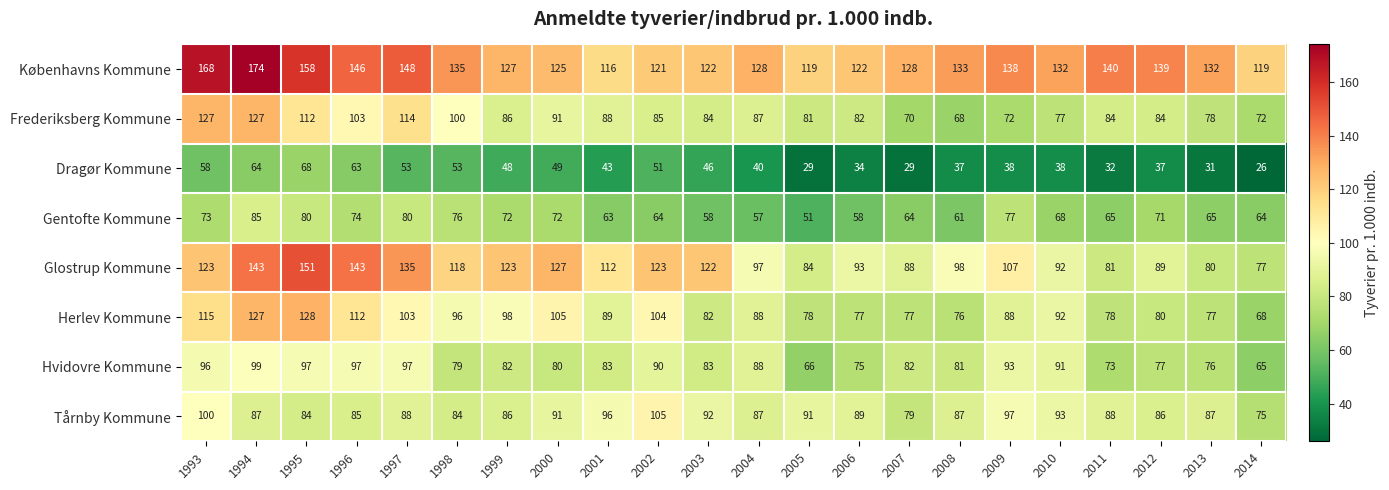

What is the difference between the maximum and minimum values in the Hvidovre Kommune series?

34